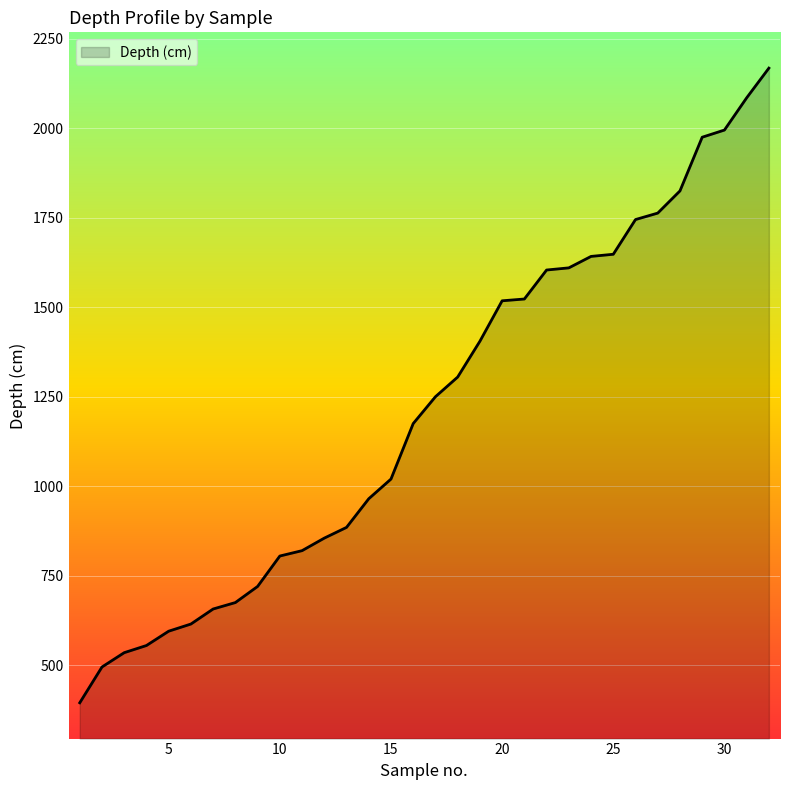

What is the difference between the maximum and minimum values?

1773